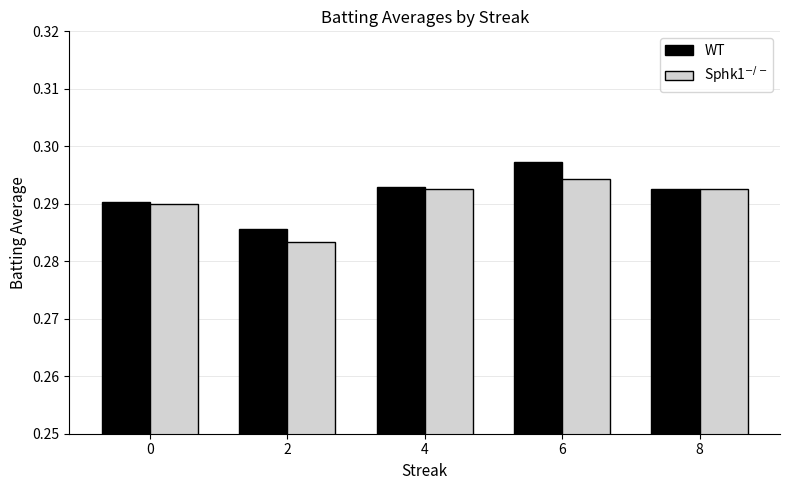

Which label corresponds to the largest value in the chart?

6